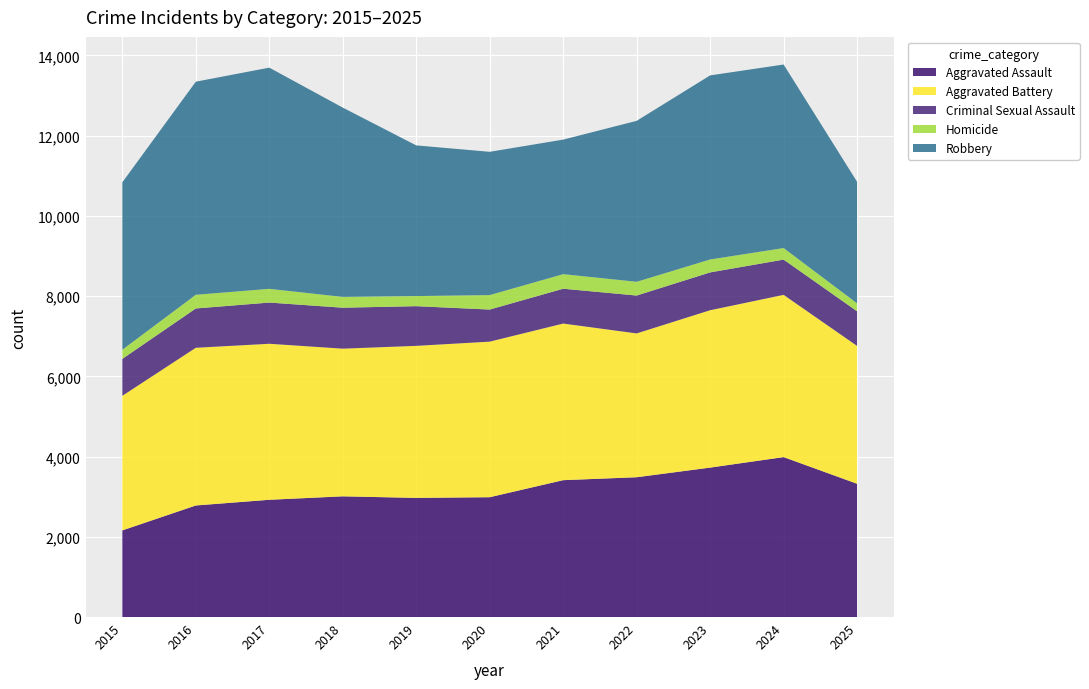

Reading left to right, extract all data points from this chart.

Aggravated Assault: 2160	2781	2923	3009	2970	2987	3412	3485	3725	3987	3322
Aggravated Battery: 3355	3931	3889	3681	3790	3878	3904	3585	3923	4044	3437
Criminal Sexual Assault: 920	980	1027	1021	989	800	868	944	943	879	863
Homicide: 228	341	342	269	252	360	363	343	322	288	198
Robbery: 4174	5312	5514	4719	3756	3572	3354	4012	4589	4575	3030